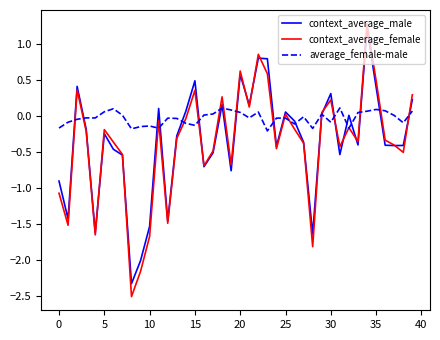

Which series has the largest total across all categories?

average_female-male